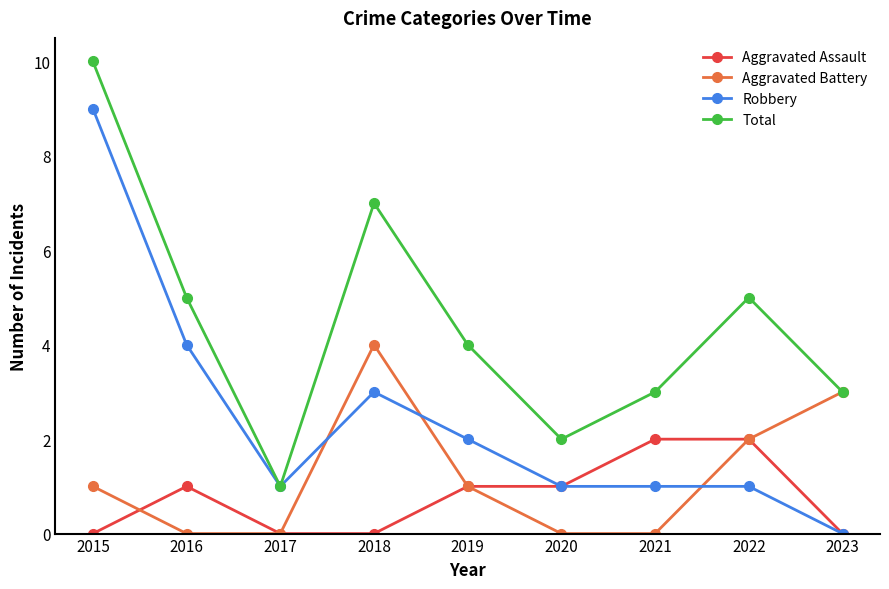

Between which two adjacent categories do Robbery and Aggravated Battery first intersect?

2017 and 2018